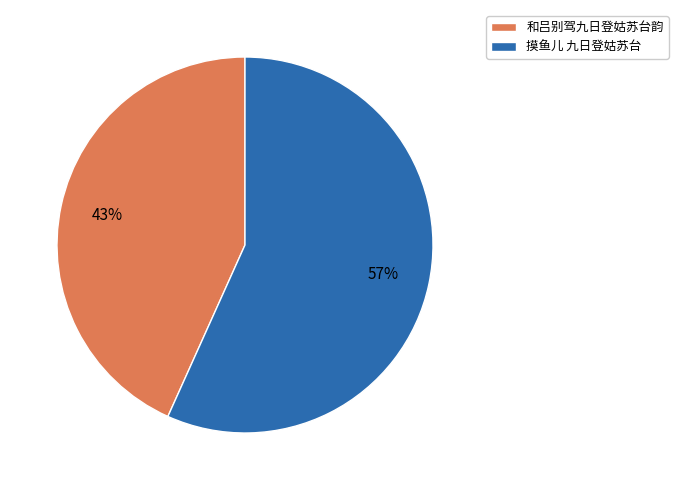

The 和吕别驾九日登姑苏台韵 slice represents 28% of the pie. True or false?

False